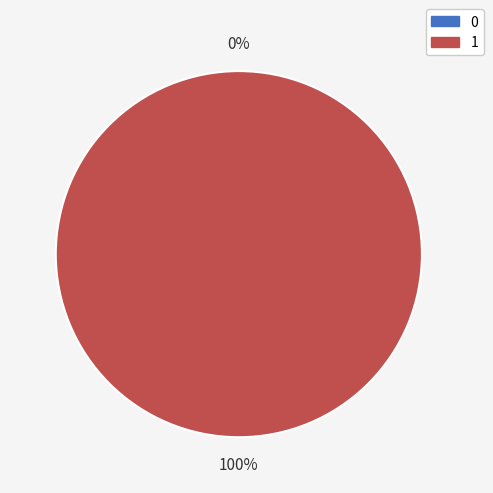

True or false: 1 accounts for 100% of the total.

True